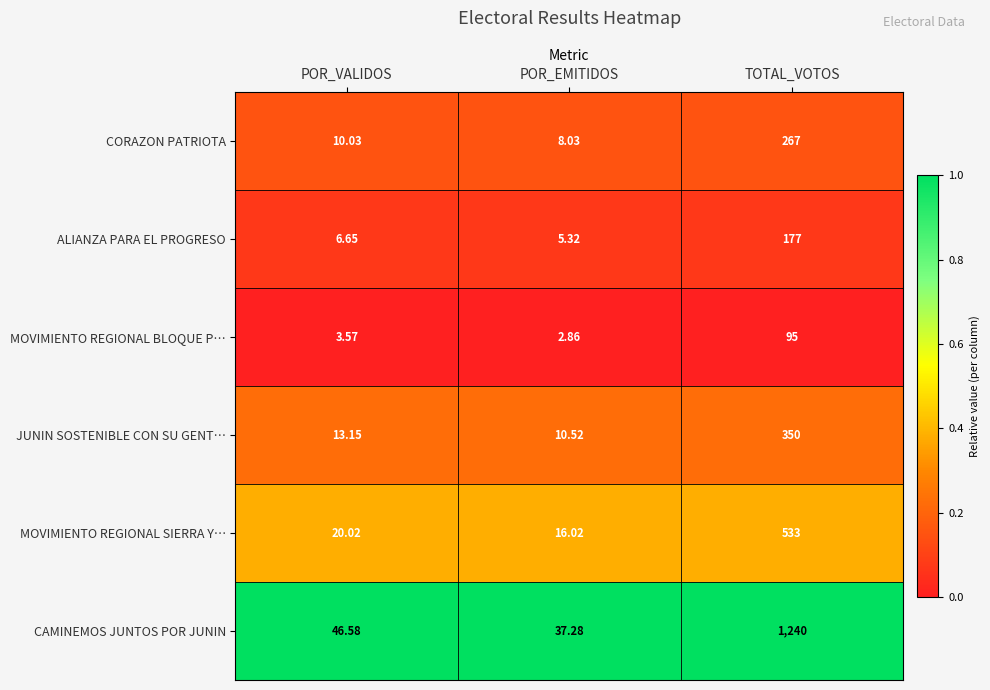

Which series has the largest total across all categories?

CAMINEMOS JUNTOS POR JUNIN